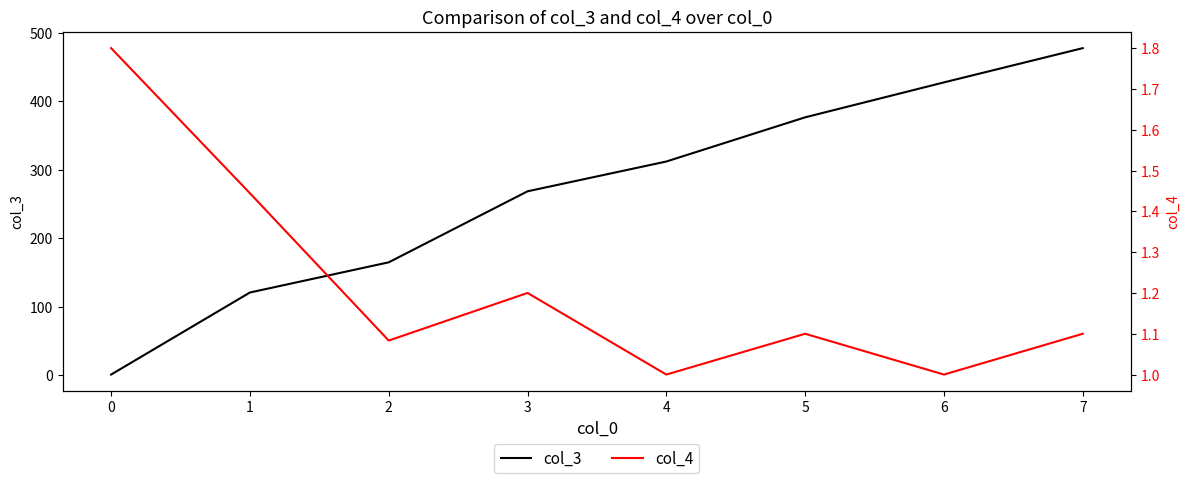

How many lines are shown in the chart?

2